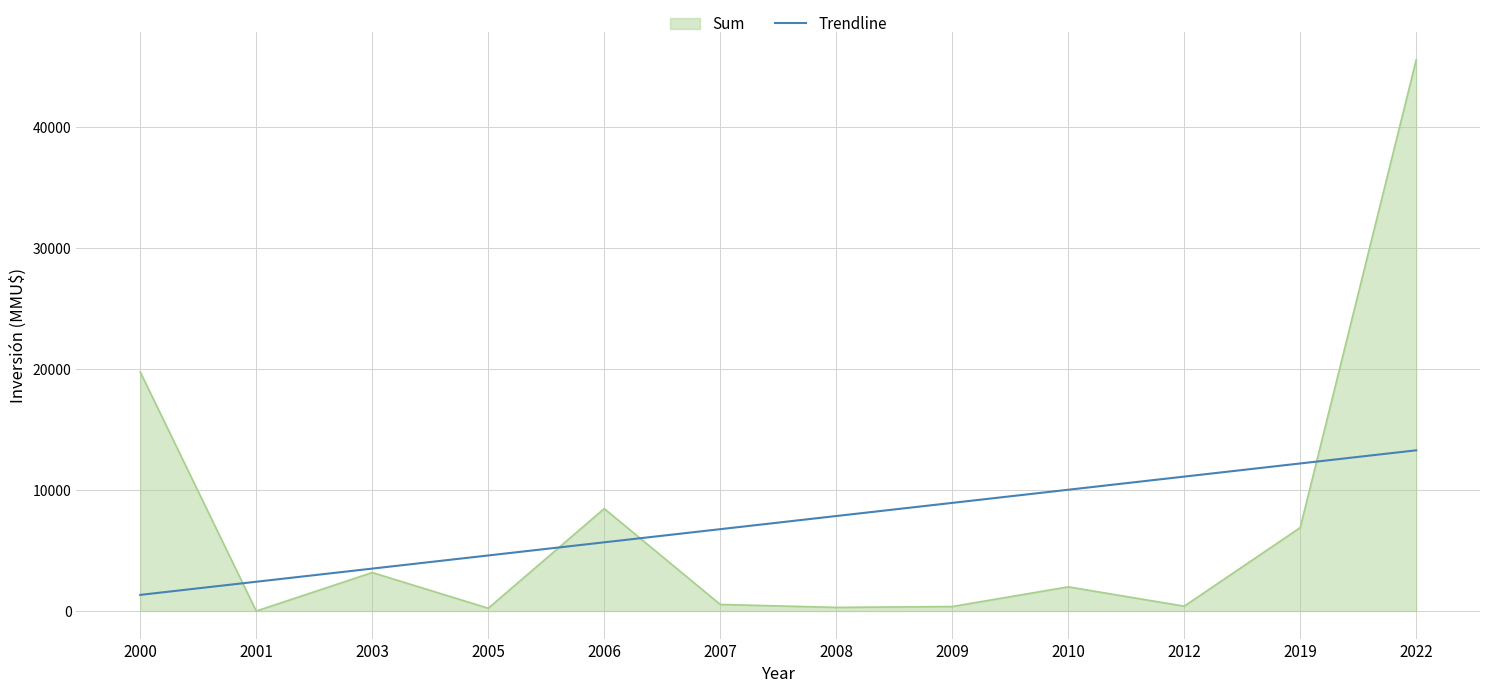

Which category has the highest value across all series?

2022